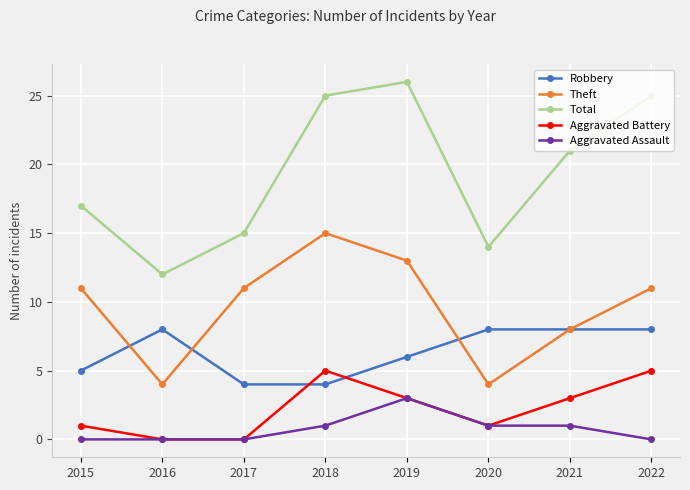

Rank the series at 2022 from highest to lowest value.

Total, Theft, Robbery, Aggravated Battery, Aggravated Assault